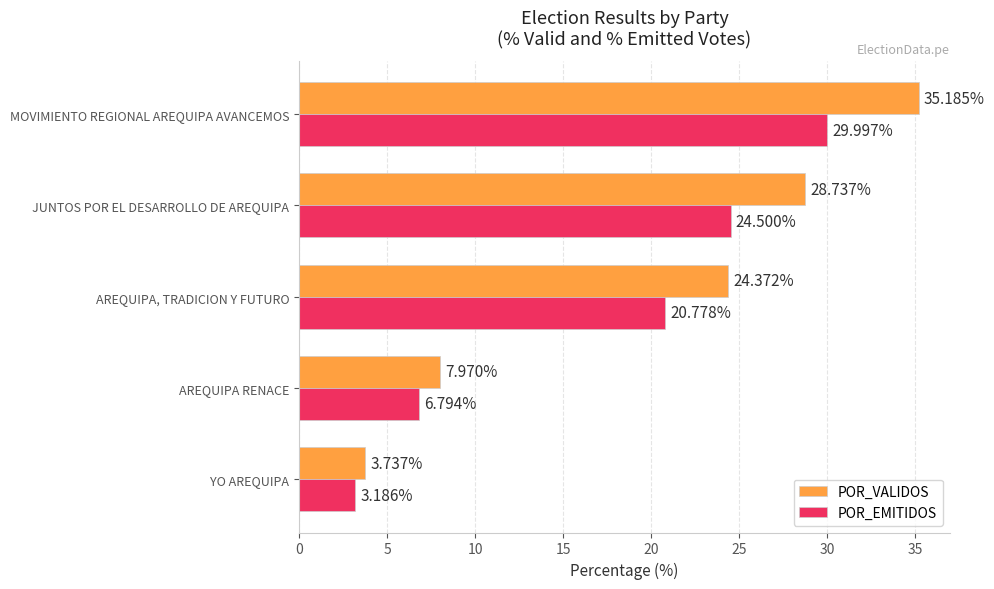

At how many categories does at least one series exceed 12?

3